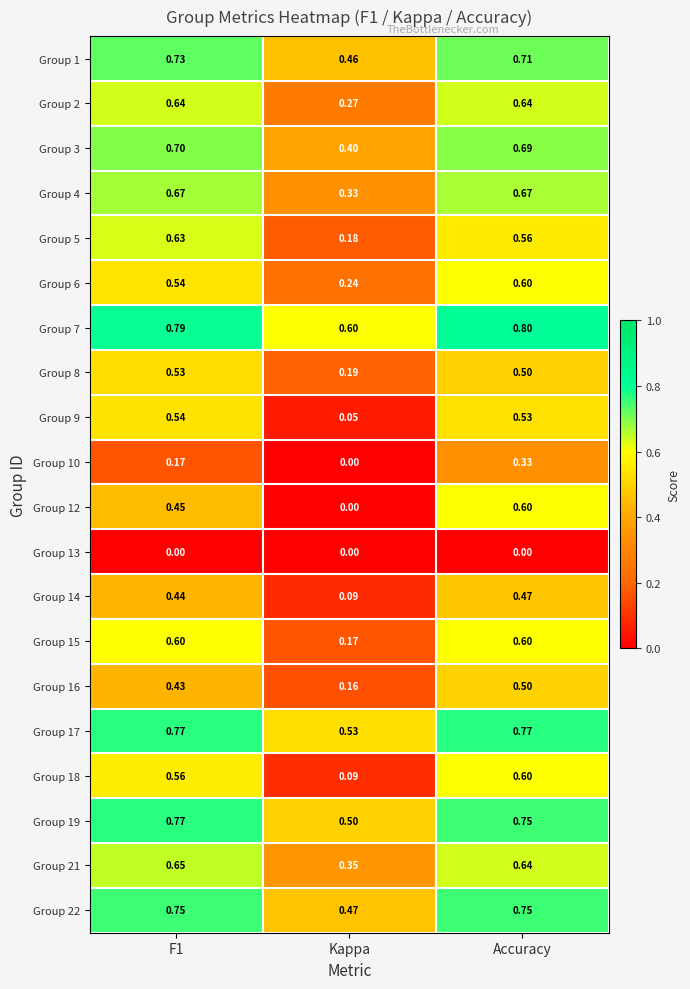

At which category is the sum across all series the highest?

Accuracy